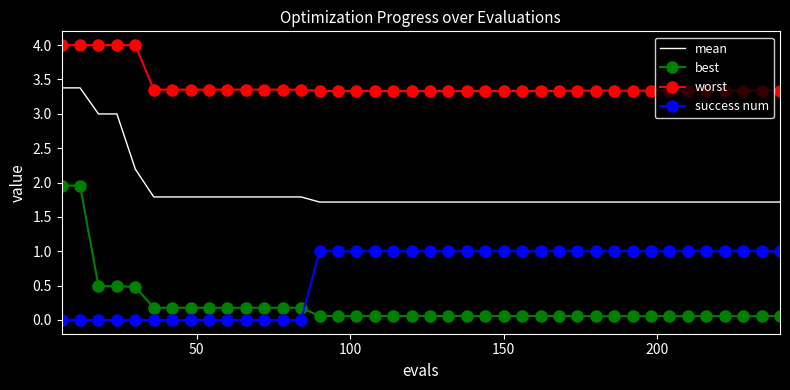

Rank the series by their maximum value, from lowest to highest.

success num, best, mean, worst